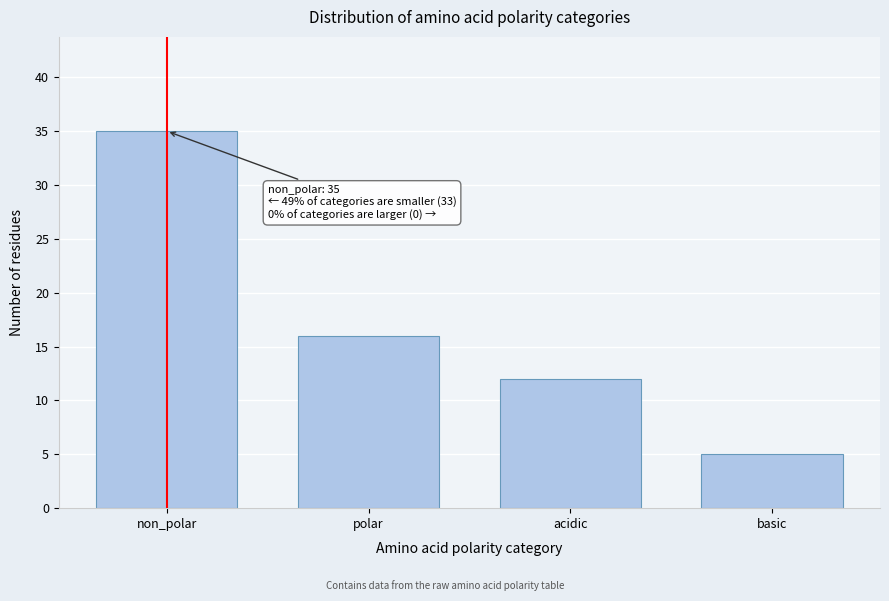

Reading left to right, list all the values displayed in this chart.

non_polar=35	polar=16	acidic=12	basic=5